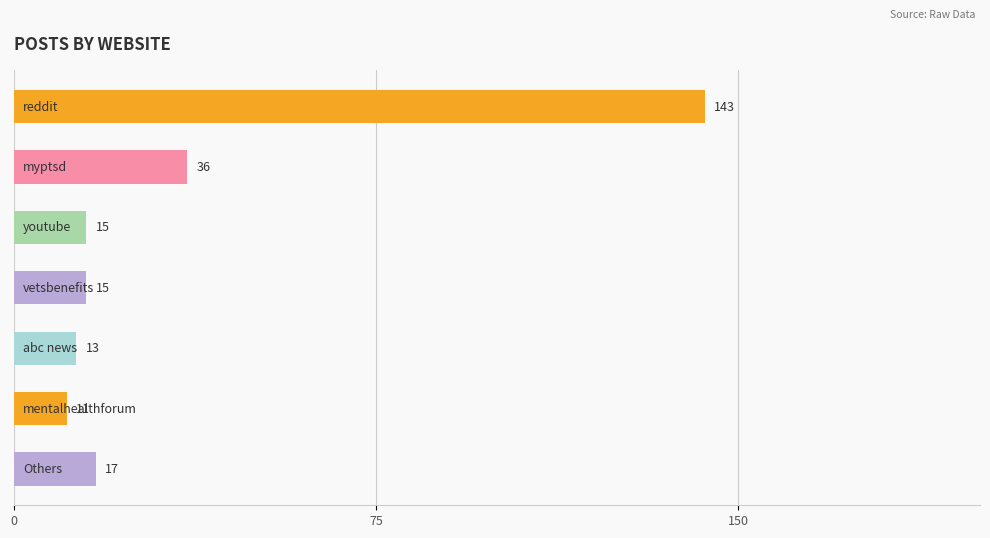

What is the maximum value shown in the chart?

143